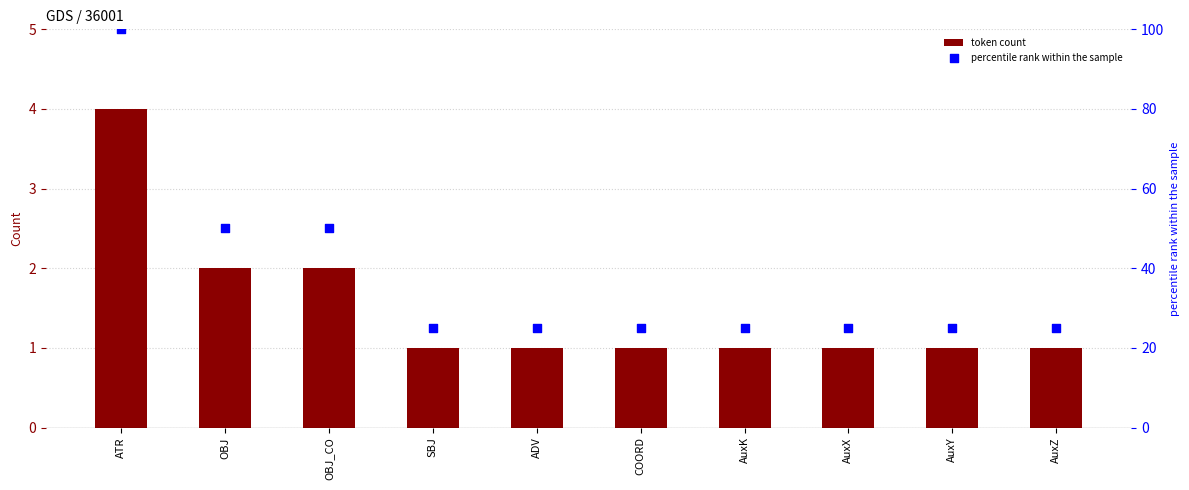

What are all the series names shown in the legend?

token count, percentile rank within the sample